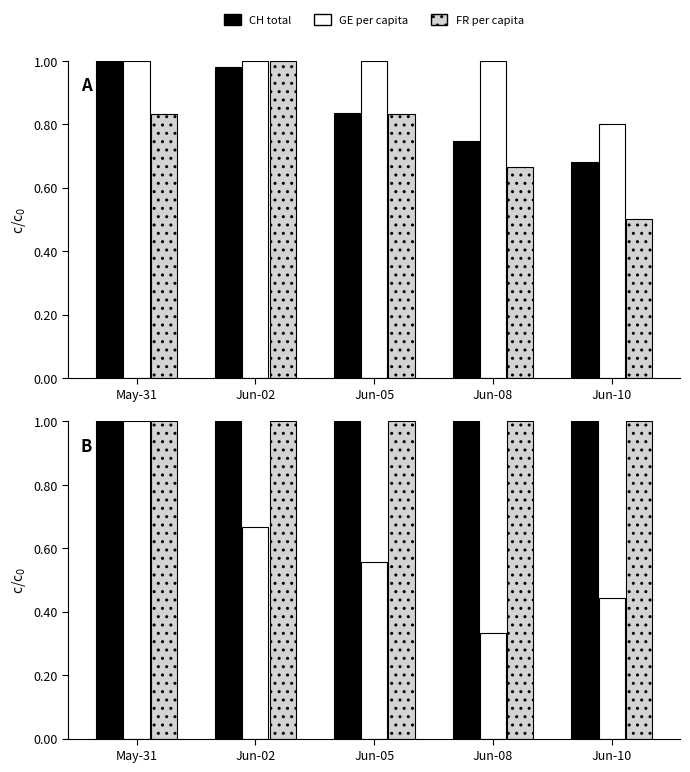

At which category is the sum across all series the highest?

May-31